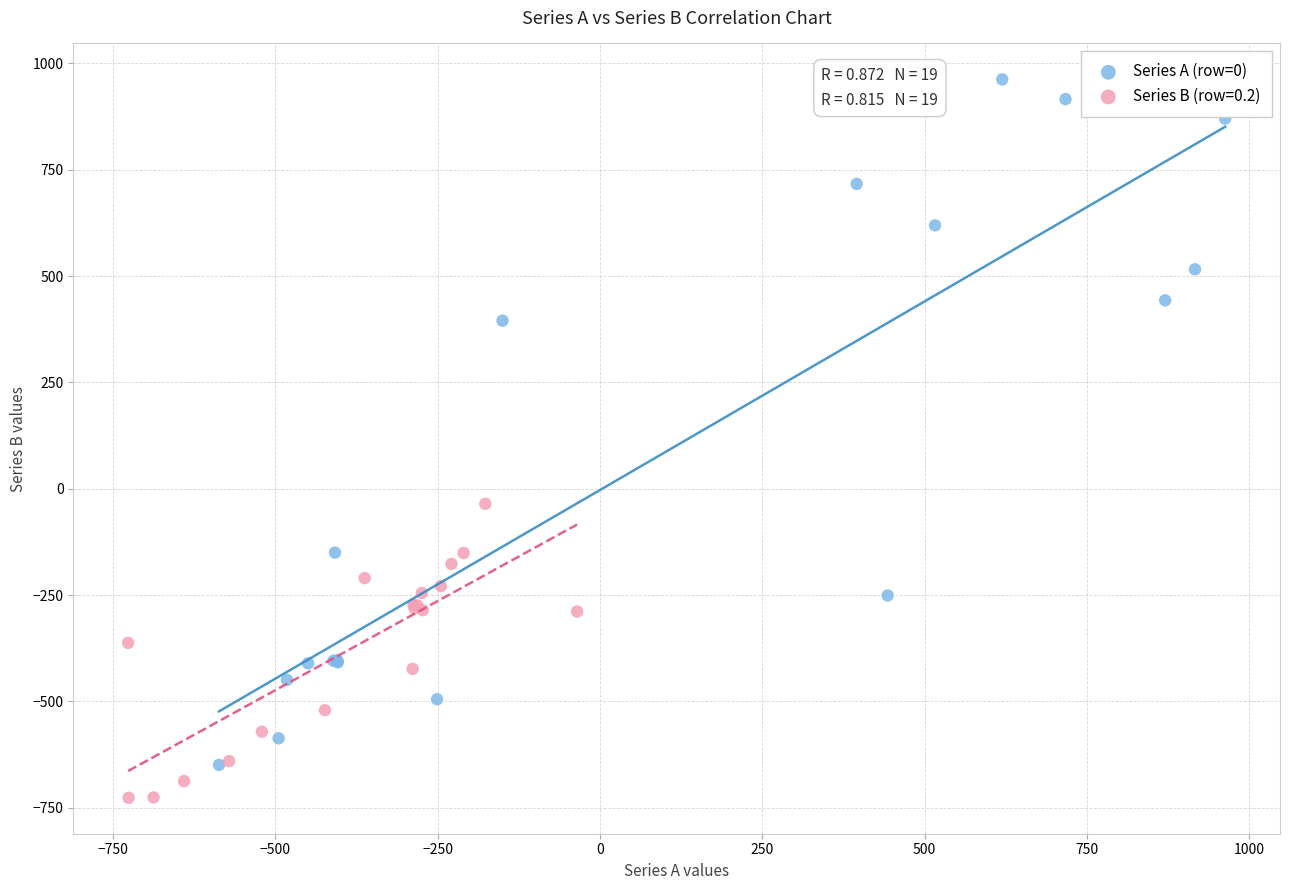

Which series contains the highest Y value?

Series A (row=0)